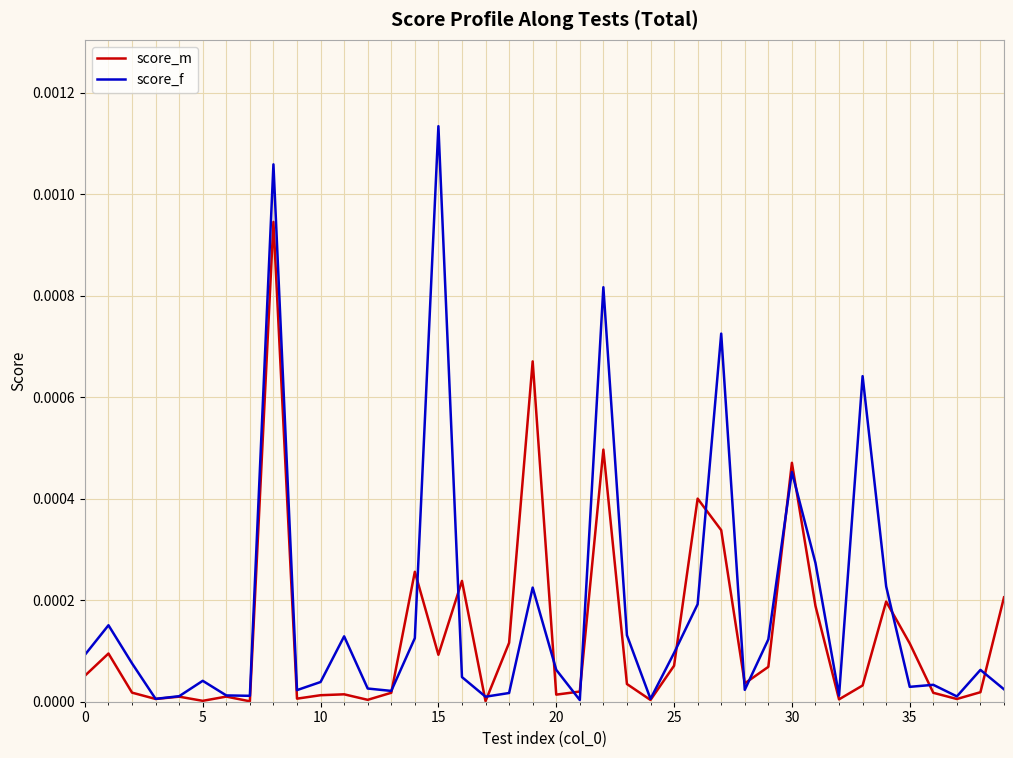

Which series has the largest range (max minus min)?

score_f